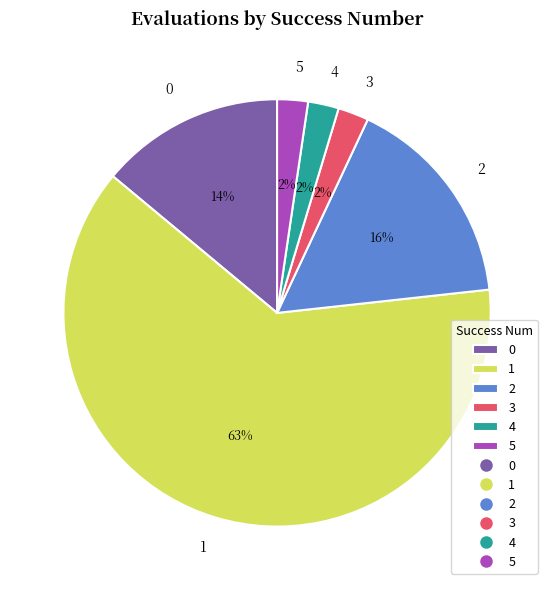

Combined, do 1 and 0 account for over 50%?

Yes